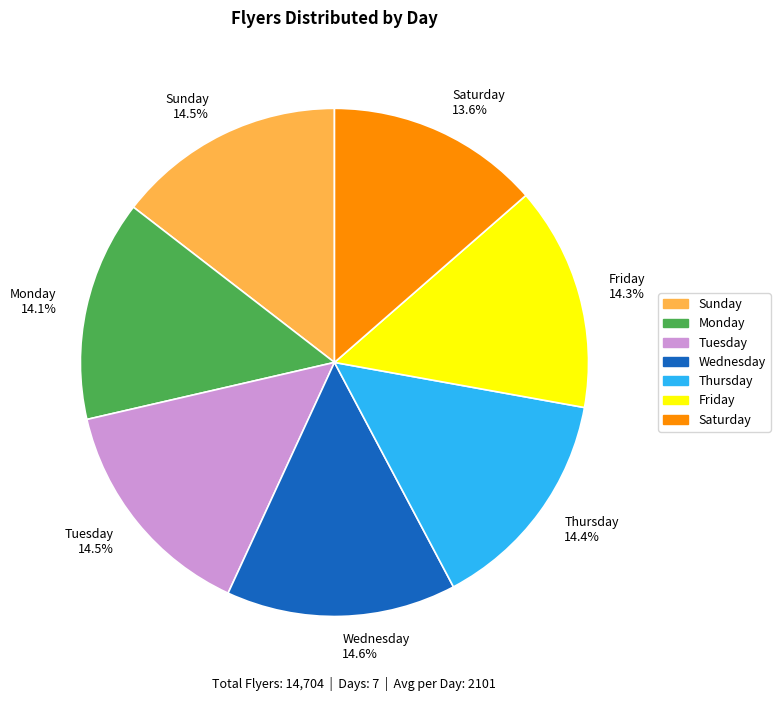

Is the sum of Tuesday and Thursday greater than half?

No